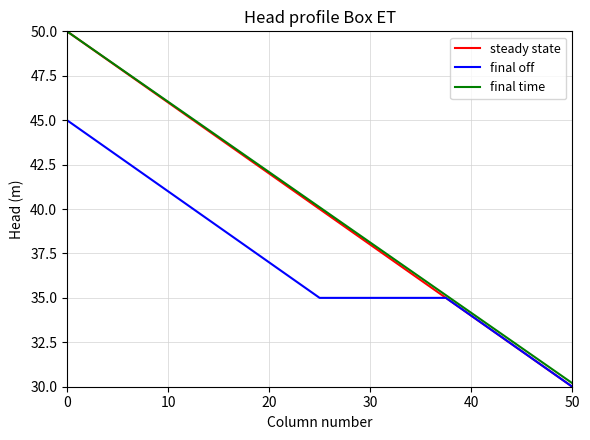

Which series has the widest spread of values?

steady state